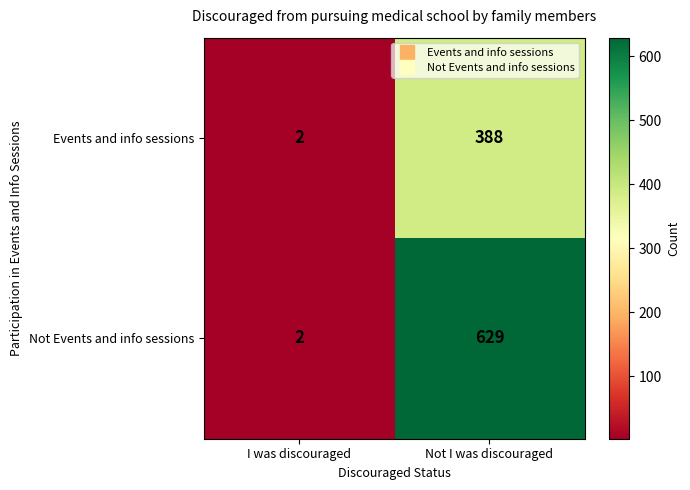

What is the average value of the Events and info sessions series?

195